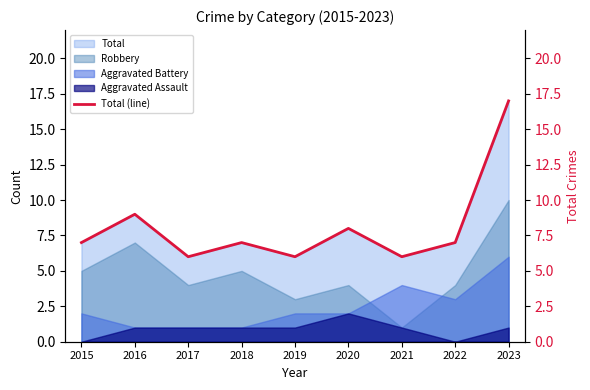

How many values exceed 7?

3